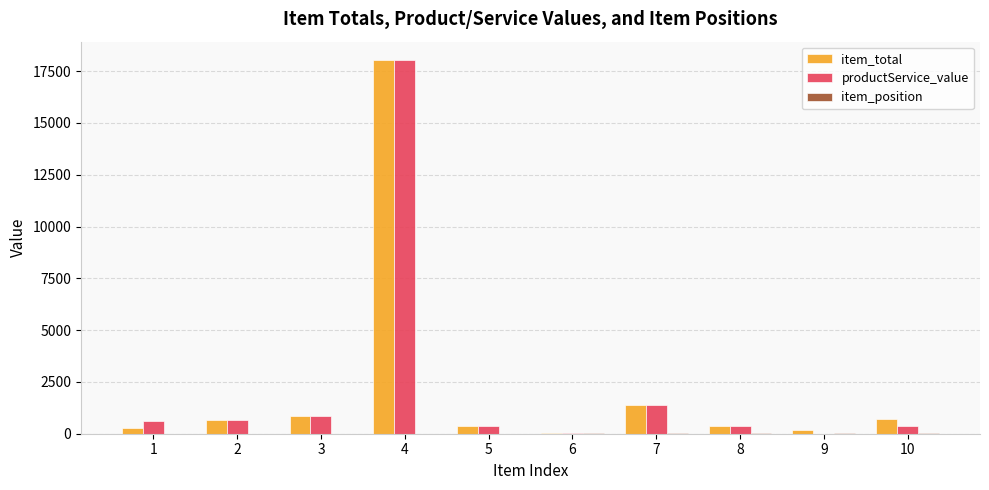

What is the sum of all productService_value values?

22652